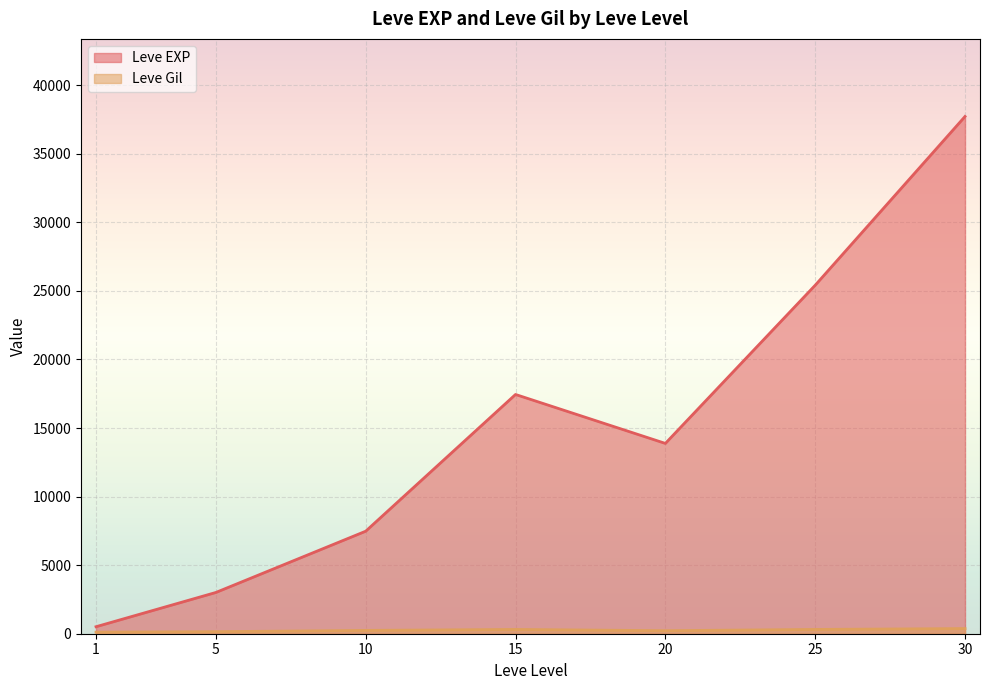

Which has a higher value, 10 or 1?

10